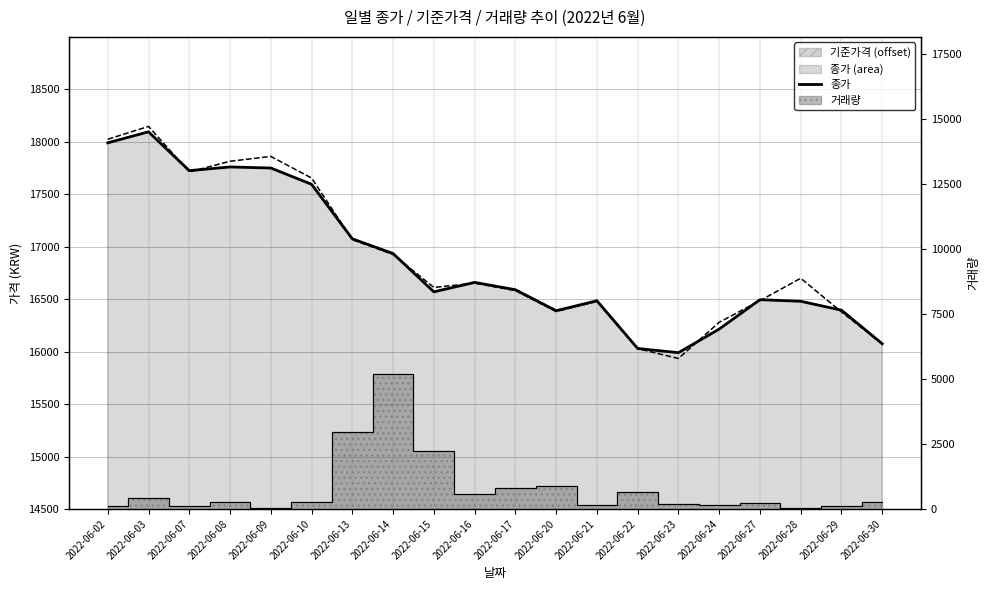

How many interior local peaks (higher than both neighbors) does the data have?

5